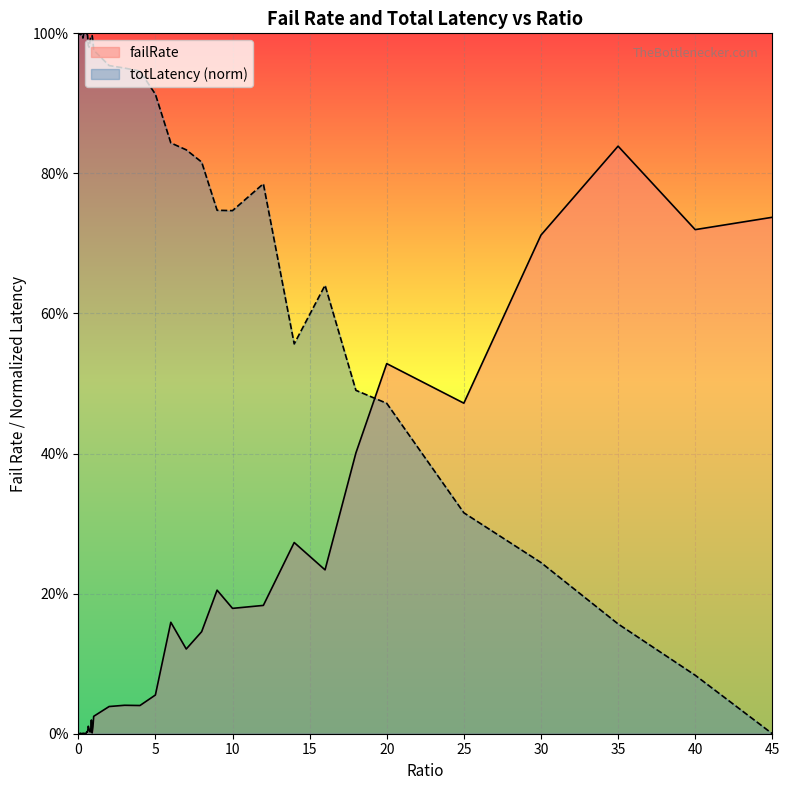

Which has a higher value, 0.8 or 6?

6